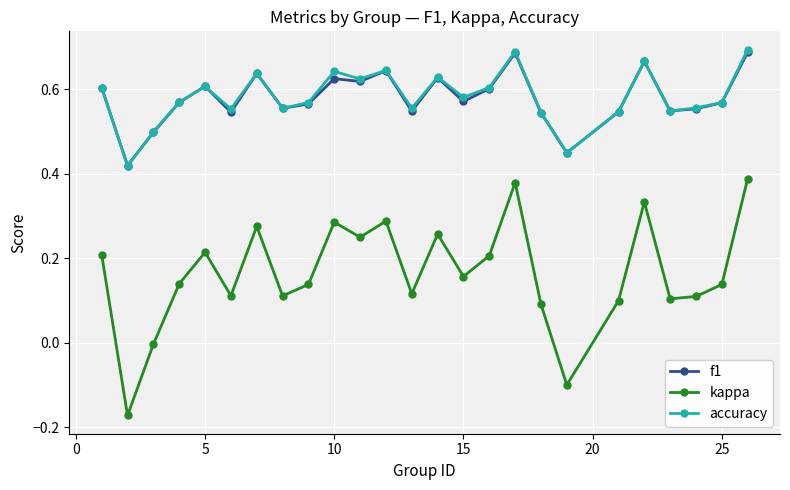

What are all the series names shown in the legend?

f1, kappa, accuracy